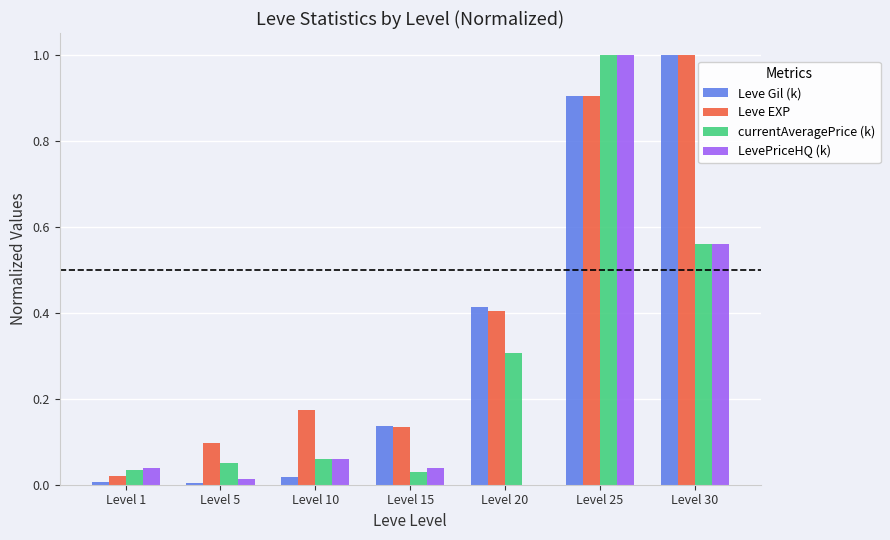

At which category is the sum across all series the highest?

Level 25